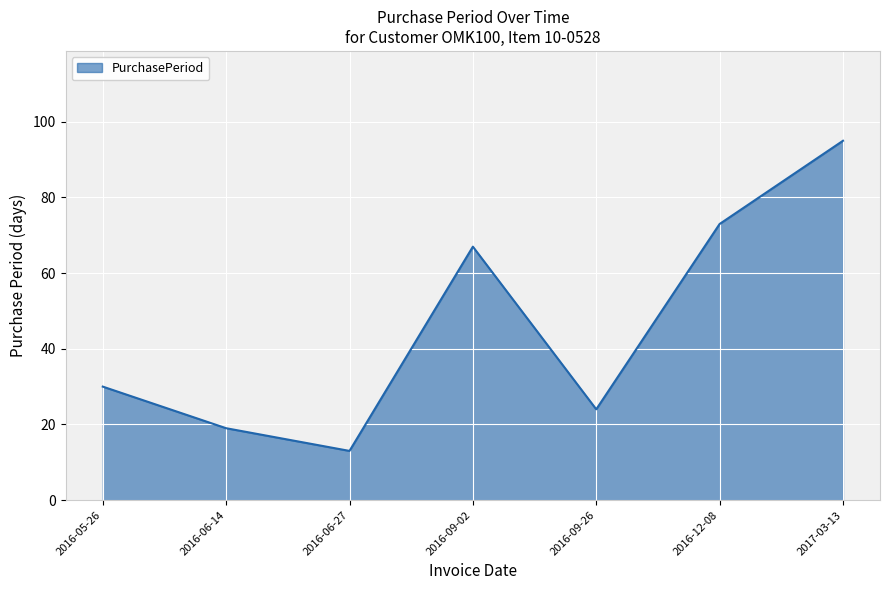

What position from the right is 2016-06-14?

6